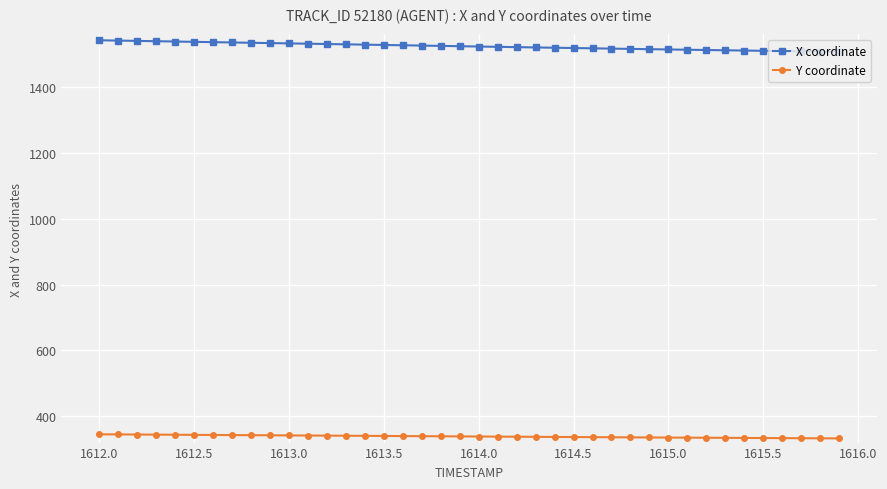

What is the value of the X coordinate point at the 19th from the left?

1525.2